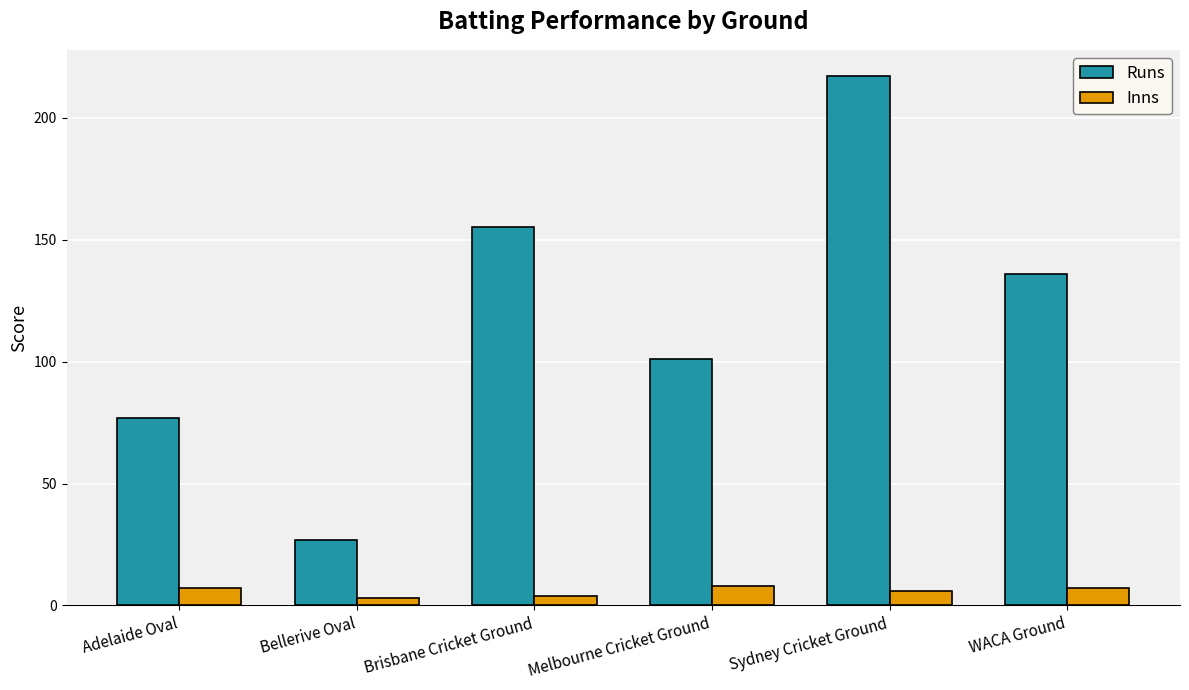

How many categories are shown in the chart?

6